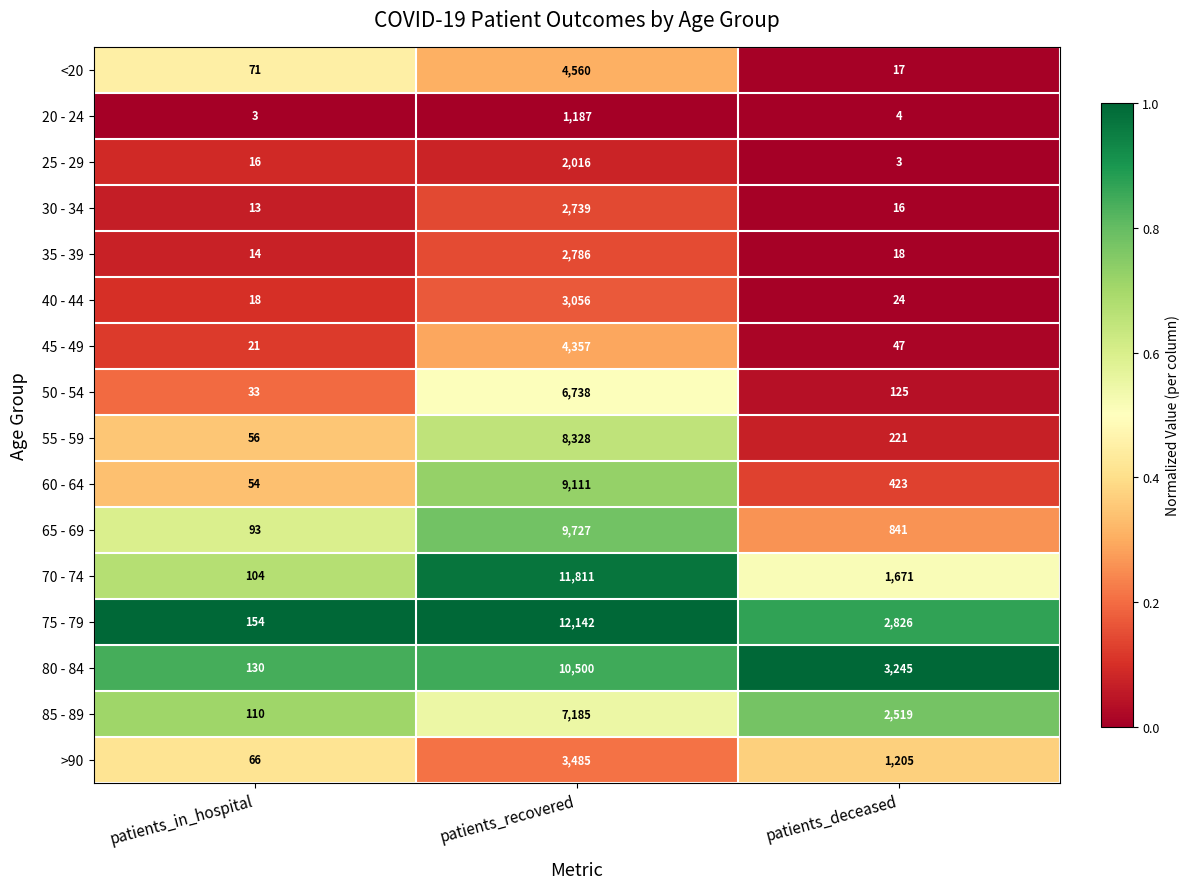

List the series in order of their peak value, lowest first.

20 - 24, 25 - 29, 30 - 34, 35 - 39, 40 - 44, >90, 45 - 49, <20, 50 - 54, 85 - 89, 55 - 59, 60 - 64, 65 - 69, 80 - 84, 70 - 74, 75 - 79